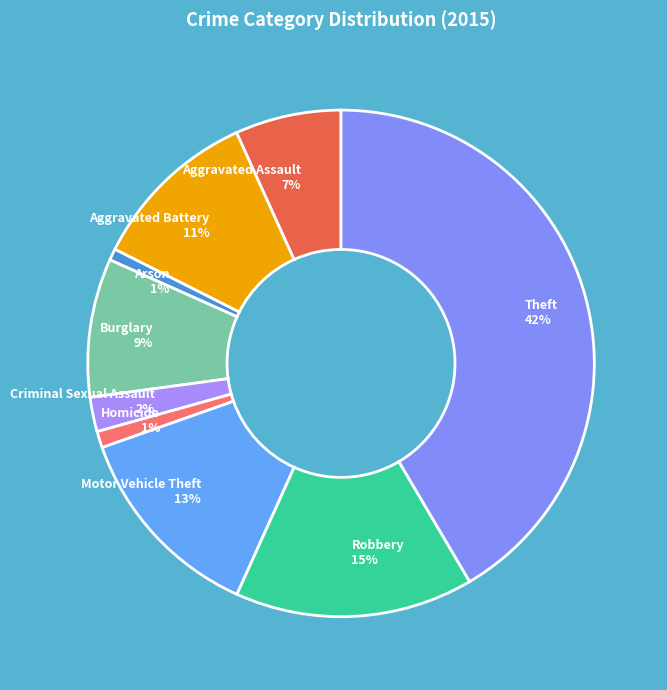

Combined, do Robbery 15% and Burglary 9% account for over 50%?

No